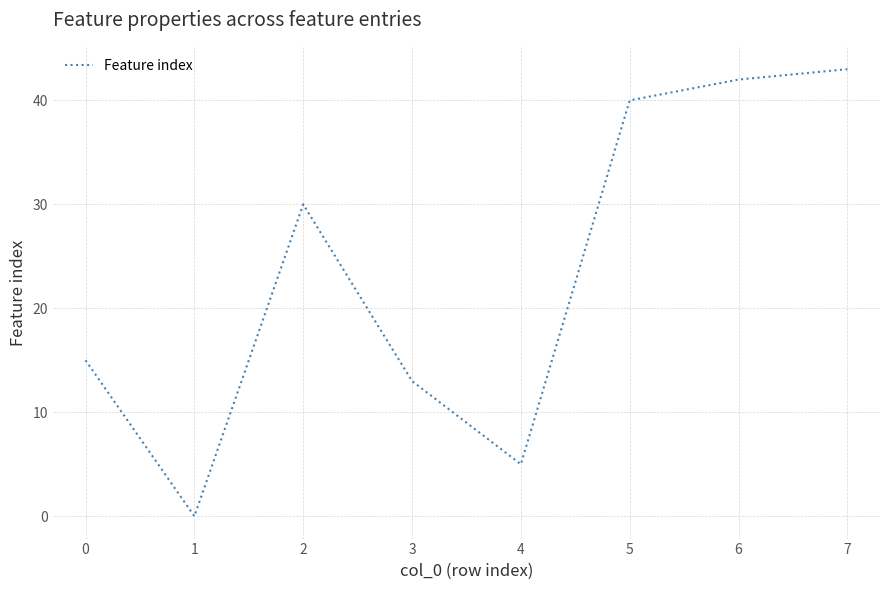

Which has a higher value, 0 or 1?

0